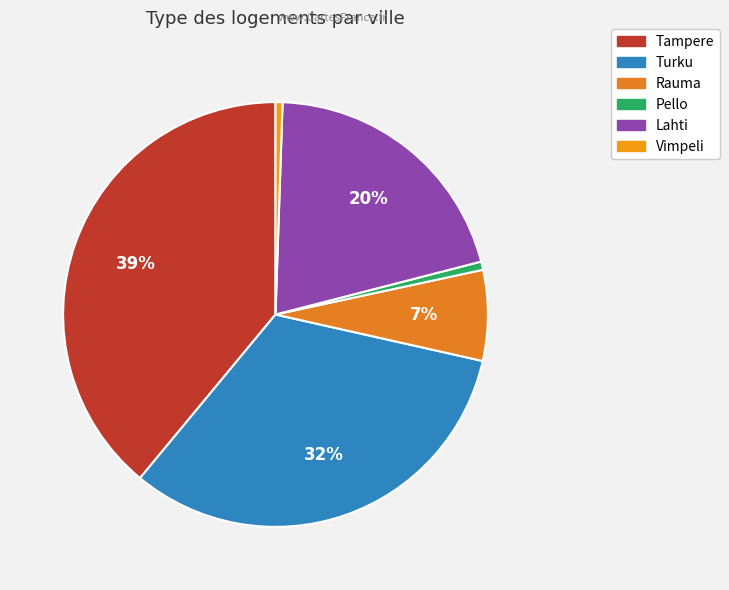

What percentage is the Rauma slice, to the nearest percent?

7%